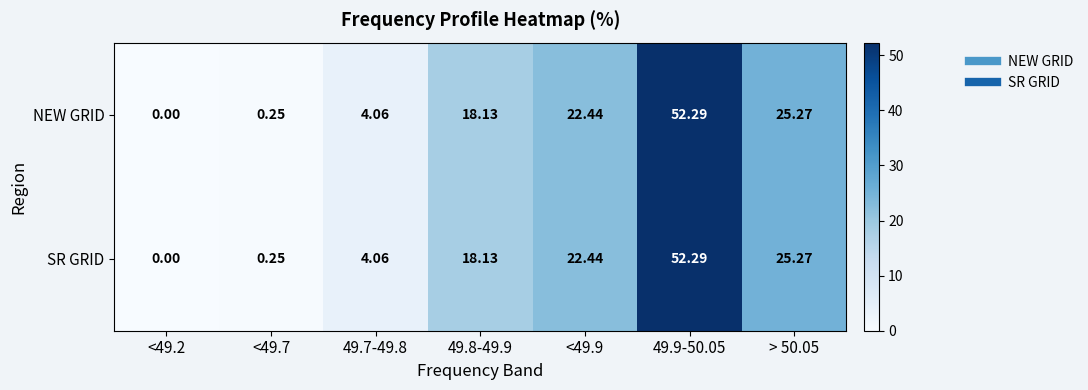

How many values in the SR GRID series are below 18?

3